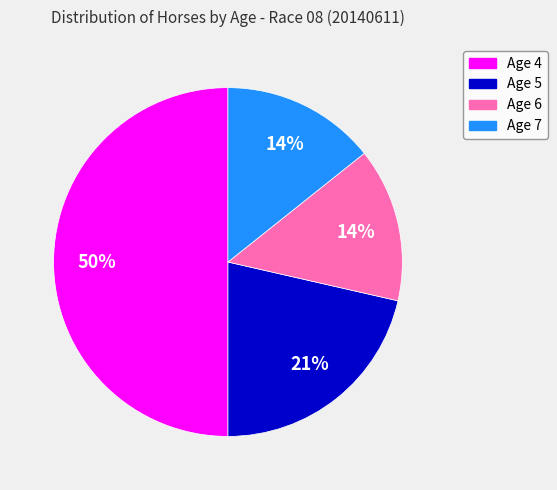

What percentage is the Age 7 slice, to the nearest percent?

14%